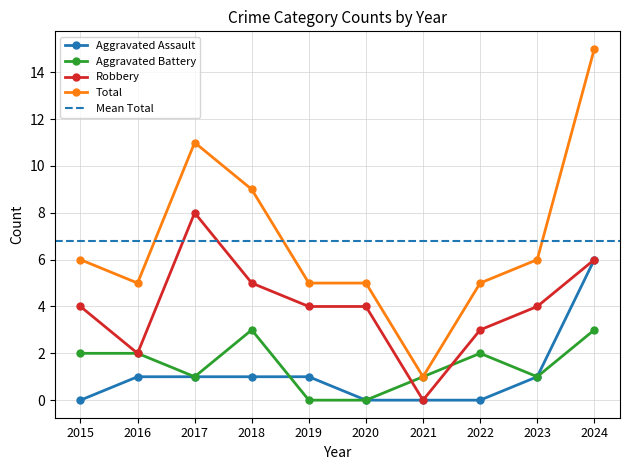

Count the number of categories in the chart.

10